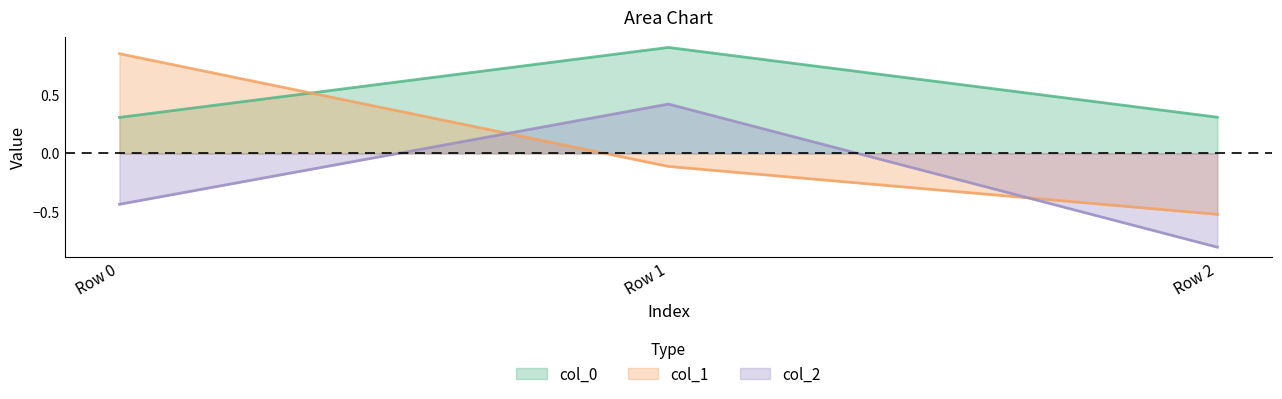

Reading left to right, transcribe all the data shown in this chart.

col_0: 0.3	0.9	0.3
col_1: 0.8	-0.1	-0.5
col_2: -0.4	0.4	-0.8